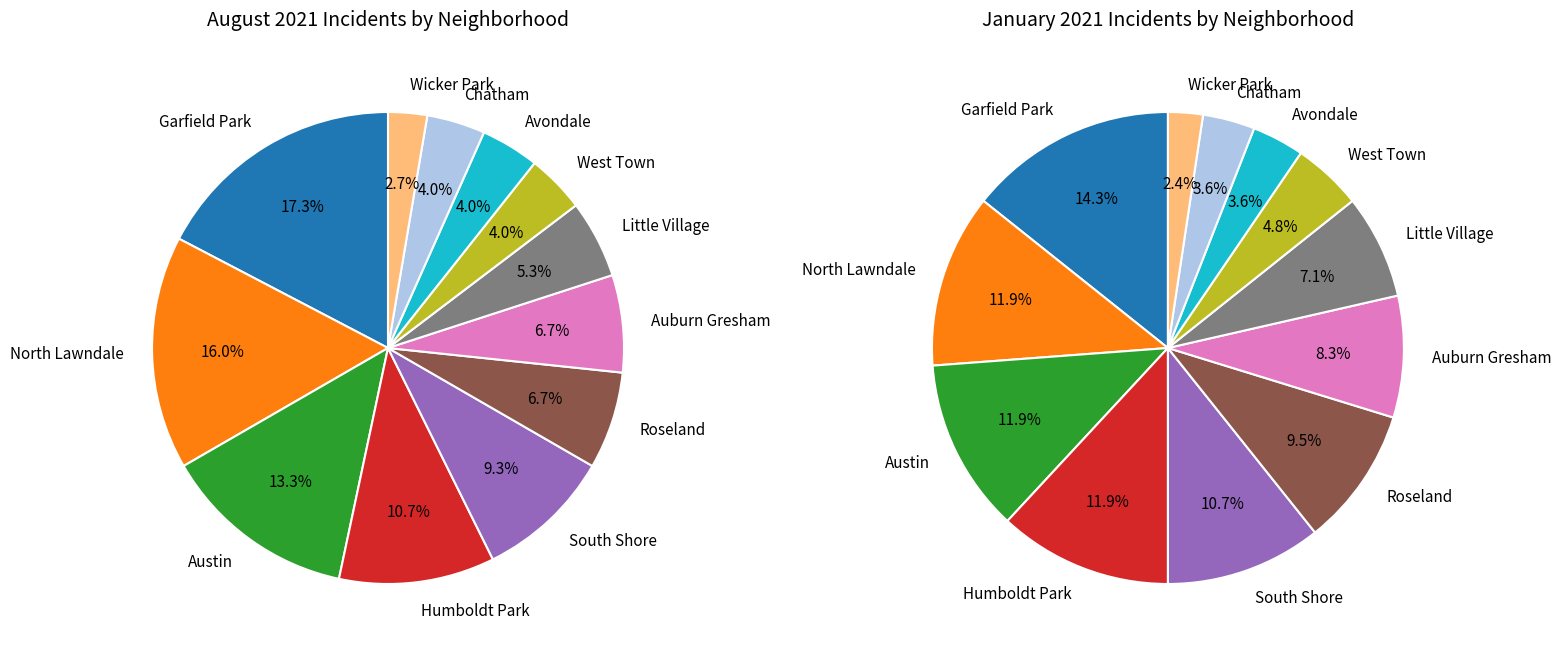

How many segments does this pie chart have?

12